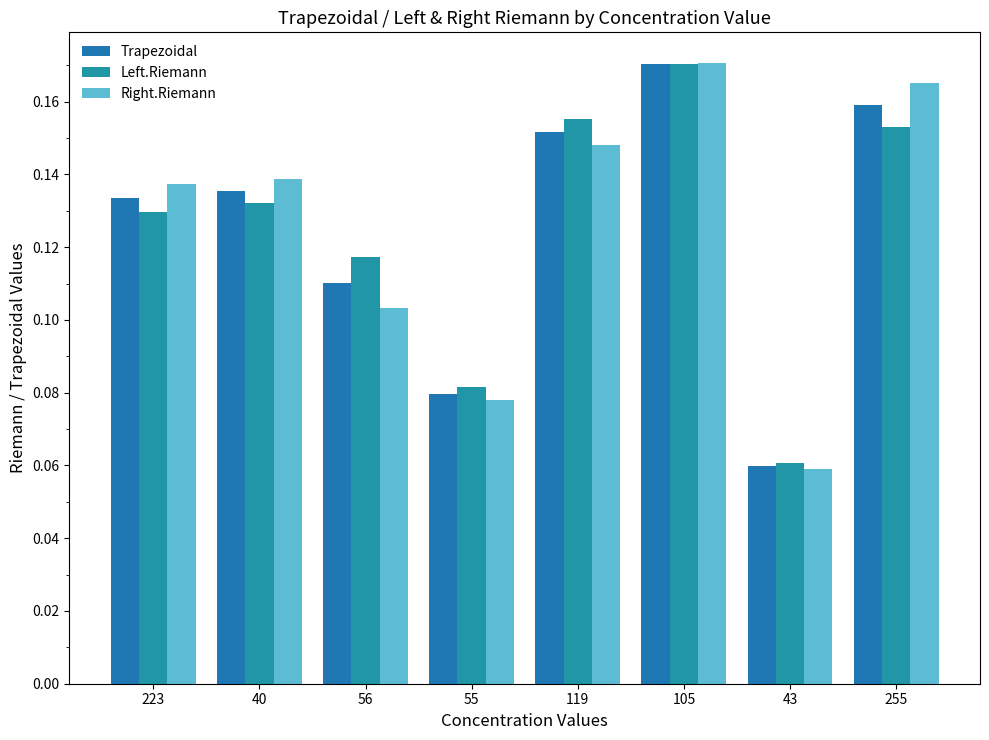

How many series are shown in this chart?

3